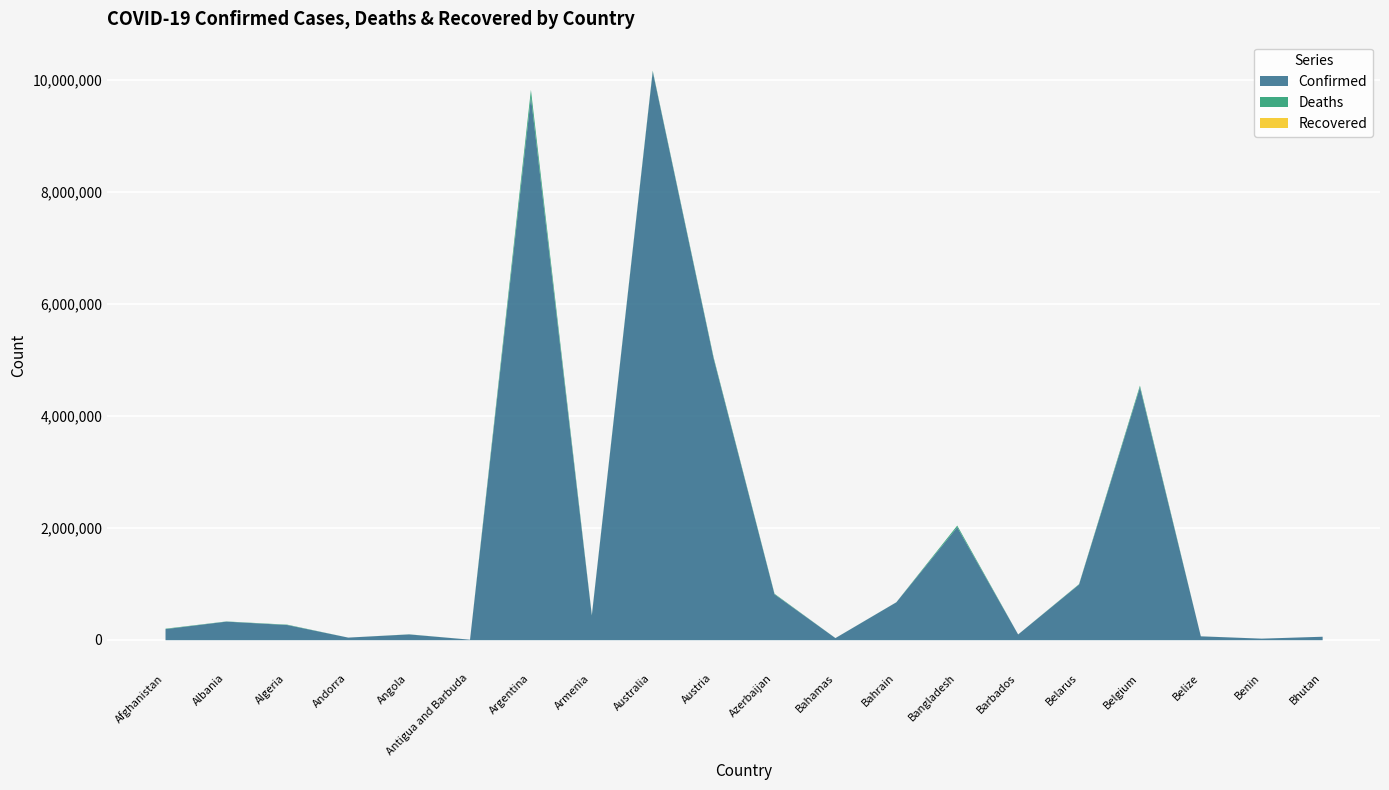

Rank the categories by Recovered value from lowest to highest.

Afghanistan, Albania, Algeria, Andorra, Angola, Antigua and Barbuda, Argentina, Armenia, Australia, Austria, Azerbaijan, Bahamas, Bahrain, Bangladesh, Barbados, Belarus, Belgium, Belize, Benin, Bhutan